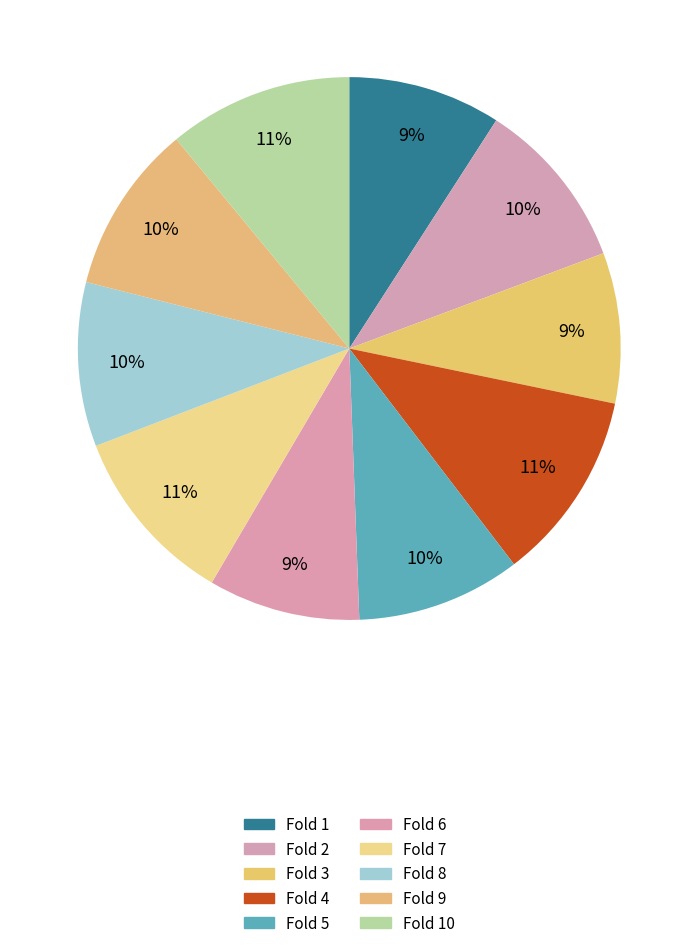

Which slice is the smallest?

Fold 3